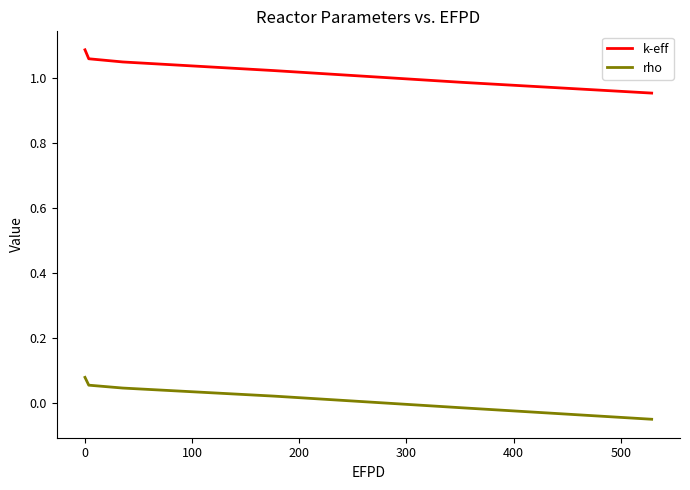

List the series in order of their overall mean, highest first.

k-eff, rho